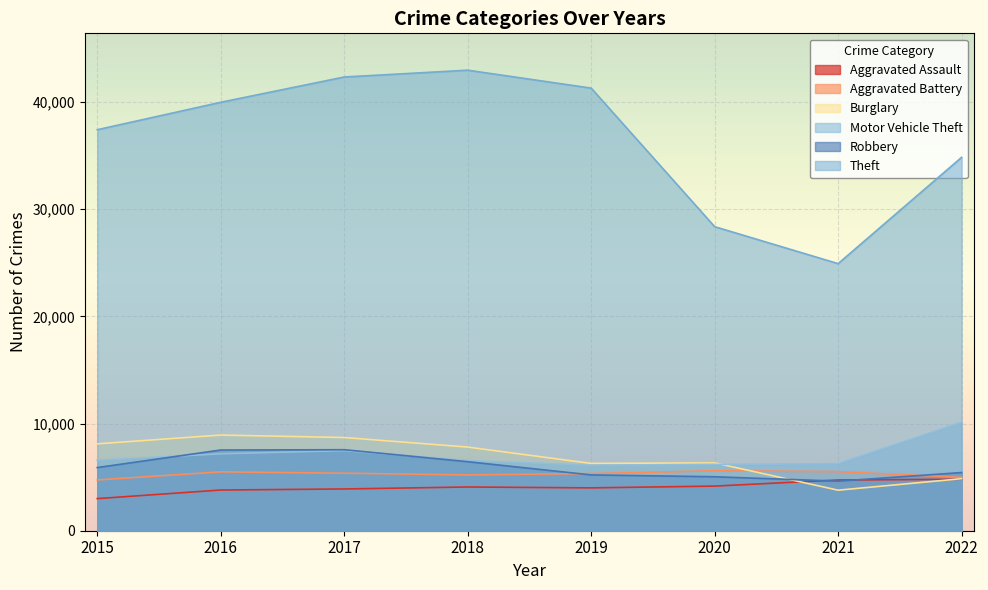

What is the highest value of the Robbery series?

7559